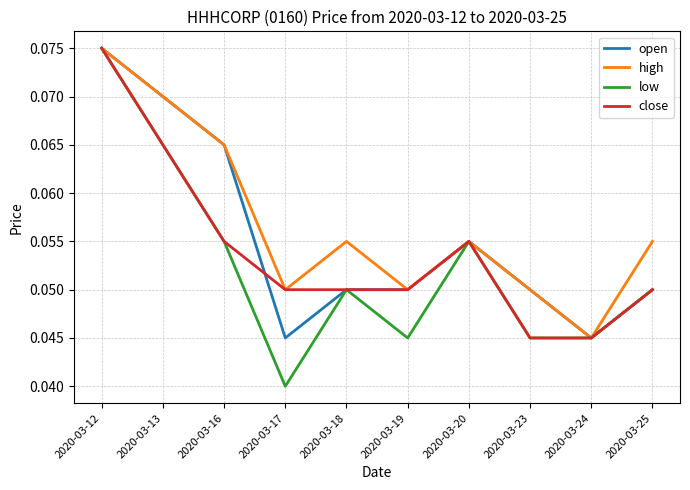

Which series has the widest spread of values?

low